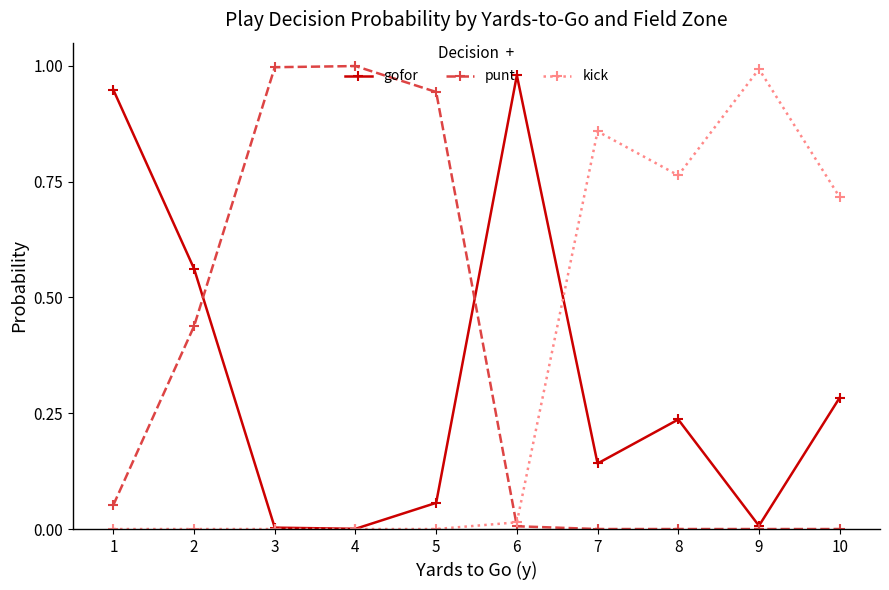

Is the value of gofor at 6 greater than the value of punt at 6?

Yes